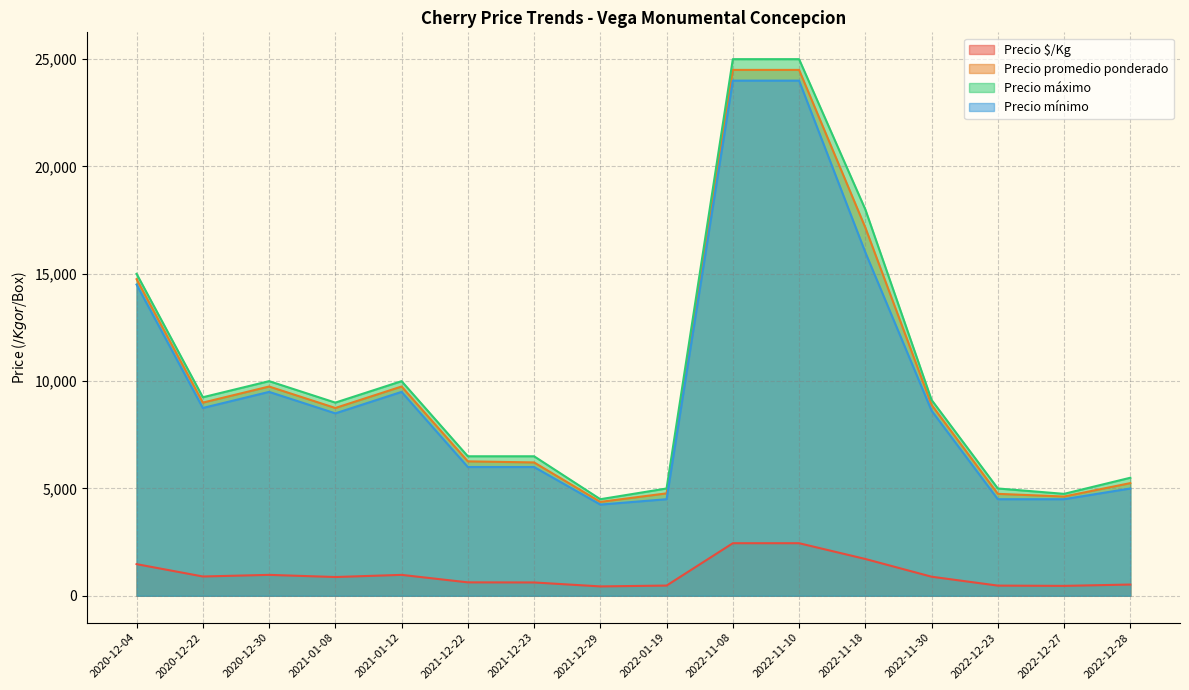

What is the smallest value displayed?

437.5